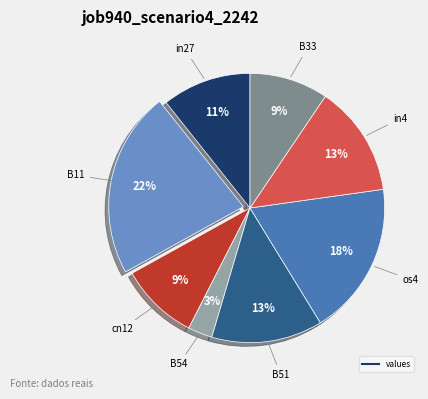

To the nearest percent, what is the average slice percentage?

12%